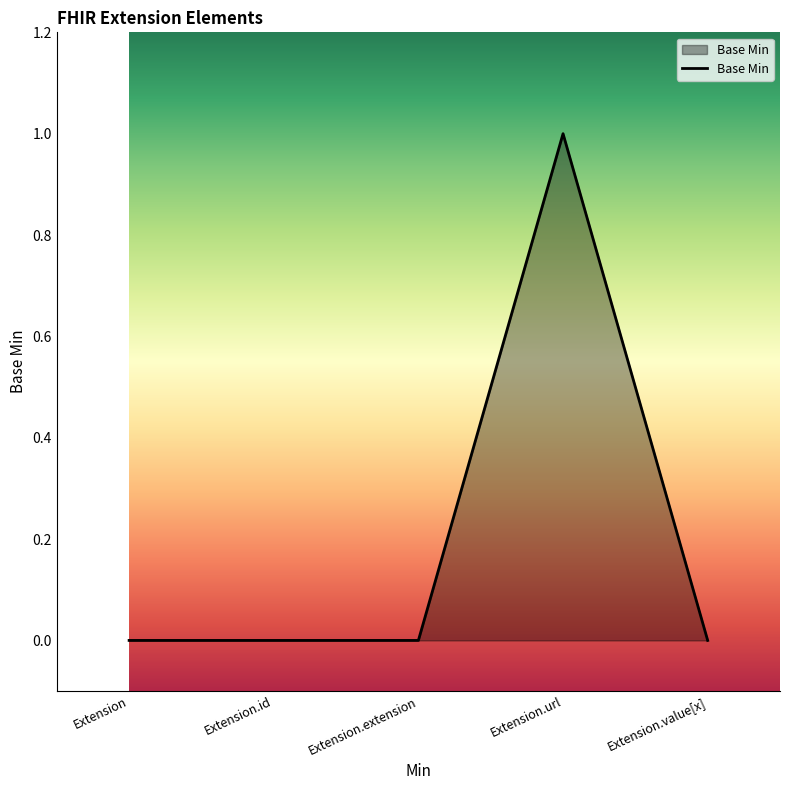

Between Extension.value[x] and Extension.url, which is larger?

Extension.url